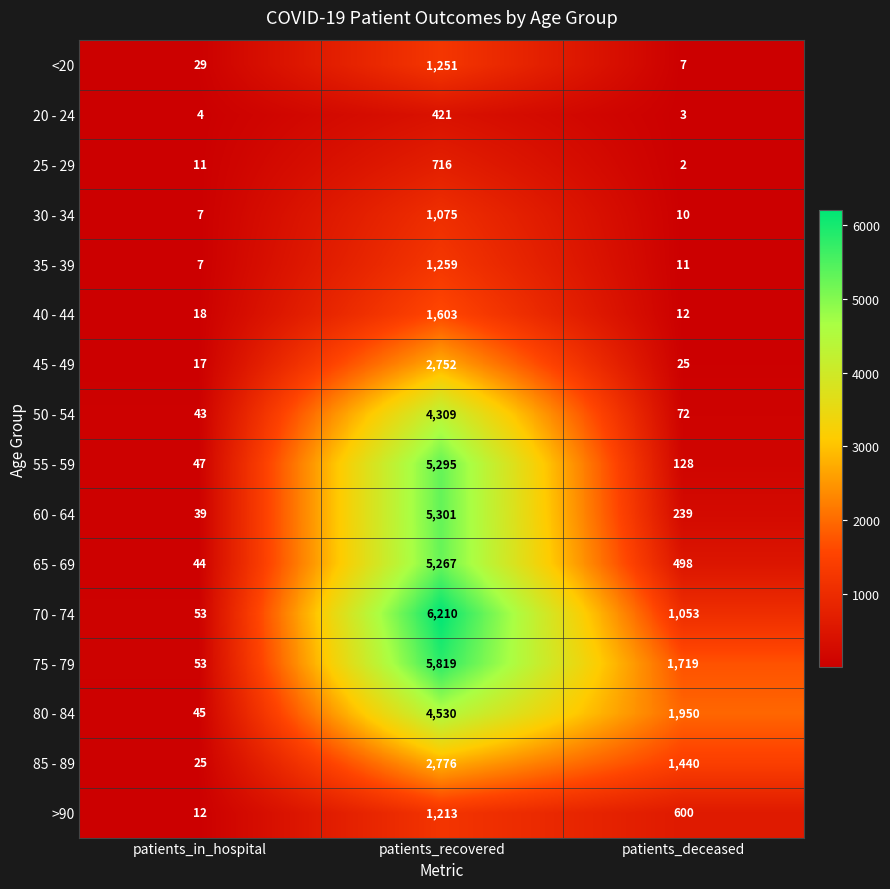

Rank the series by their maximum value, from highest to lowest.

70 - 74, 75 - 79, 60 - 64, 55 - 59, 65 - 69, 80 - 84, 50 - 54, 85 - 89, 45 - 49, 40 - 44, 35 - 39, <20, >90, 30 - 34, 25 - 29, 20 - 24